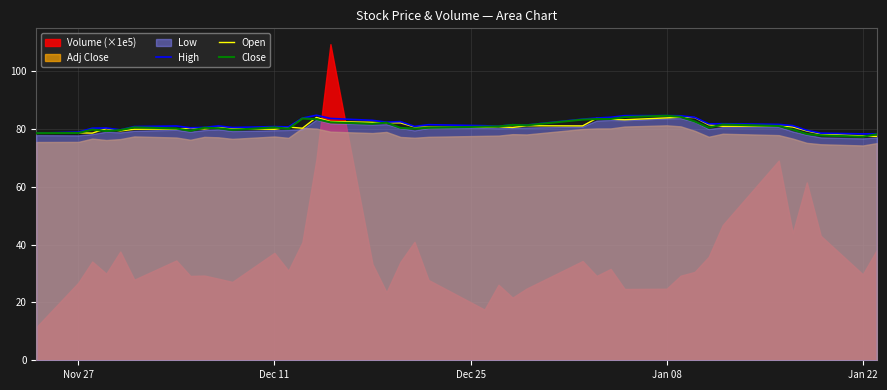

What is the maximum value for Open?

84.0